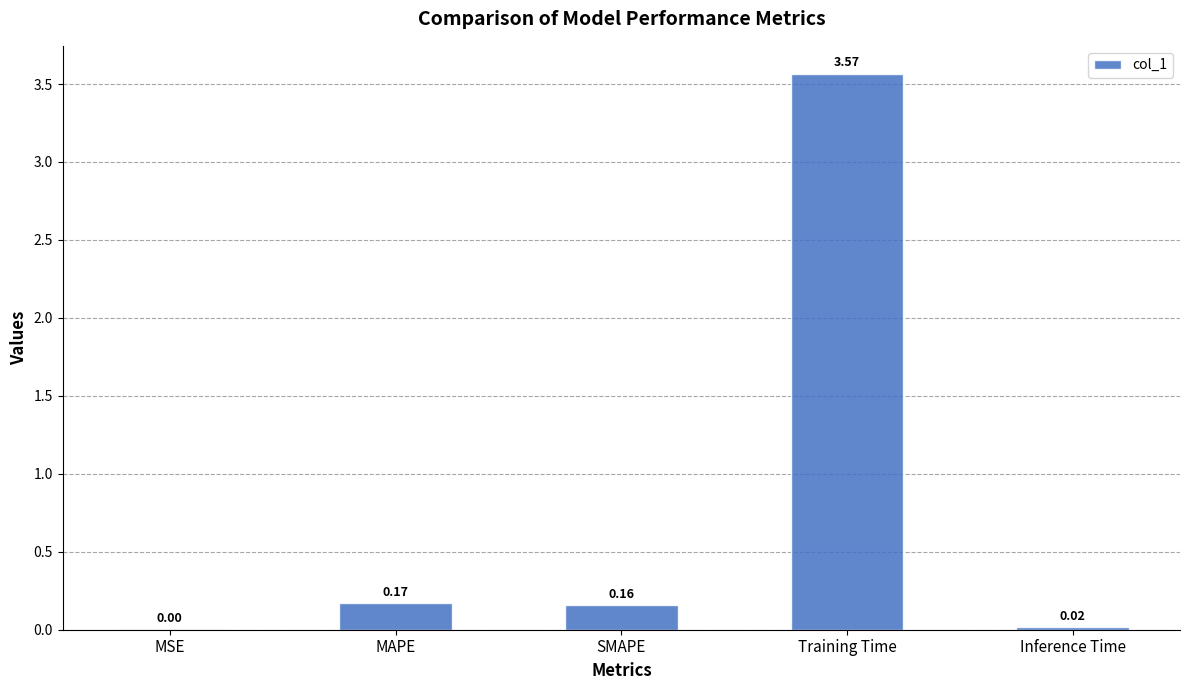

Which category has the highest value across all series?

Training Time